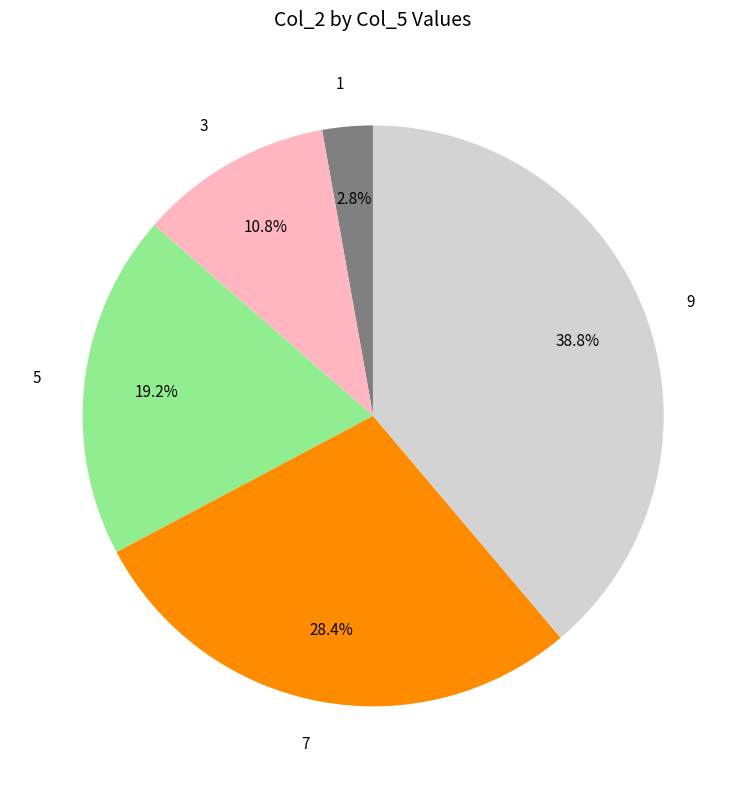

What percentage is the 9 slice, to the nearest percent?

39%